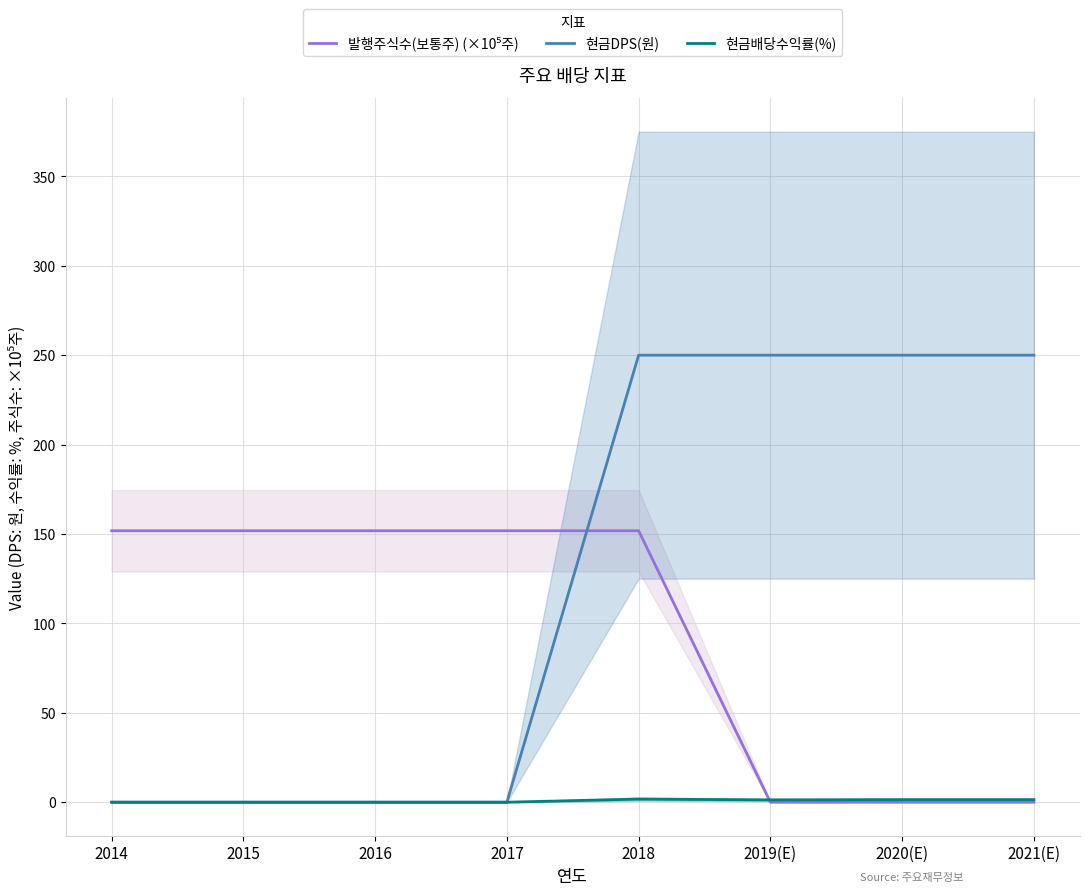

How many lines are shown in the chart?

3